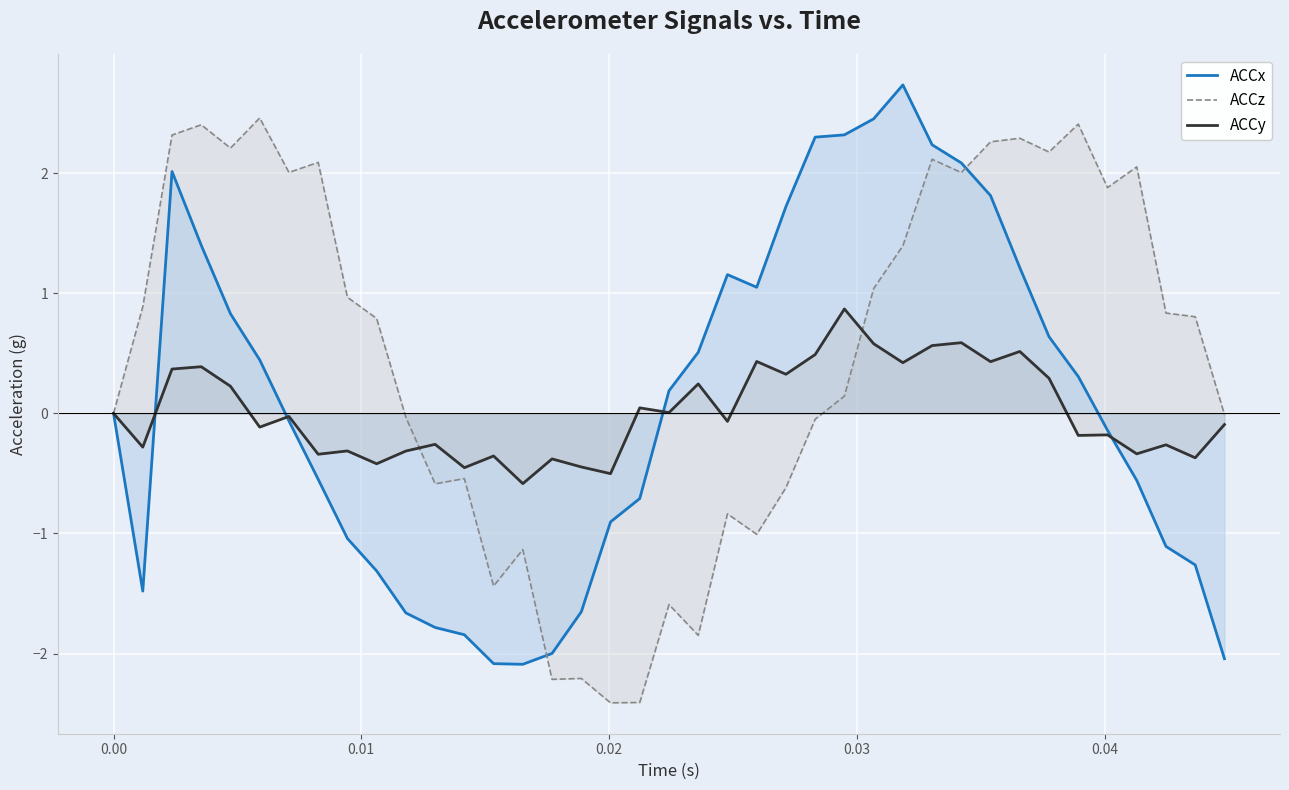

Rank the series by their maximum value, from highest to lowest.

ACCx, ACCz, ACCy